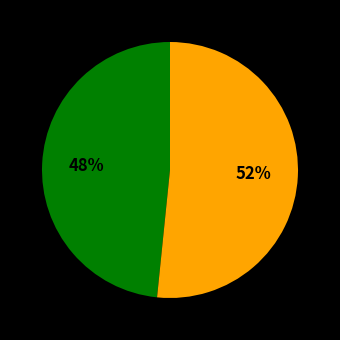

To the nearest percent, what is the average slice percentage?

50%